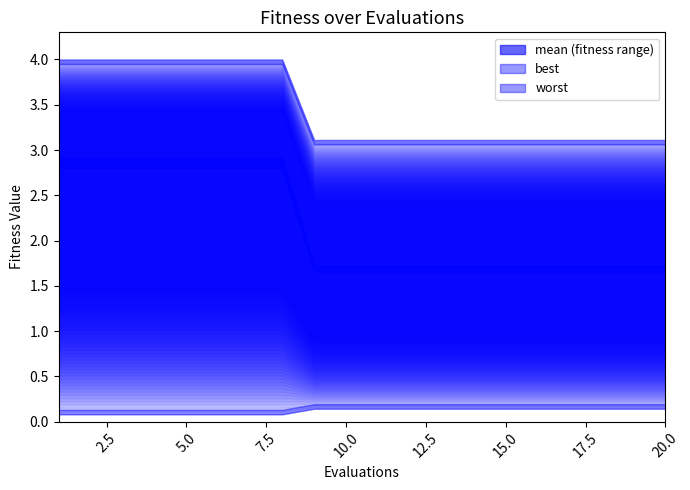

What is the difference between the maximum and minimum values in the worst series?

0.9